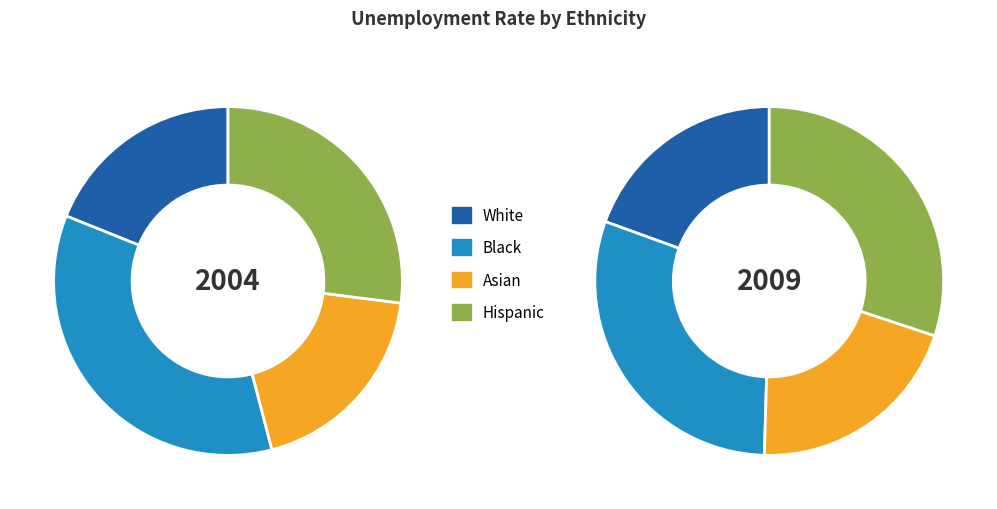

Does any single category account for the majority?

No